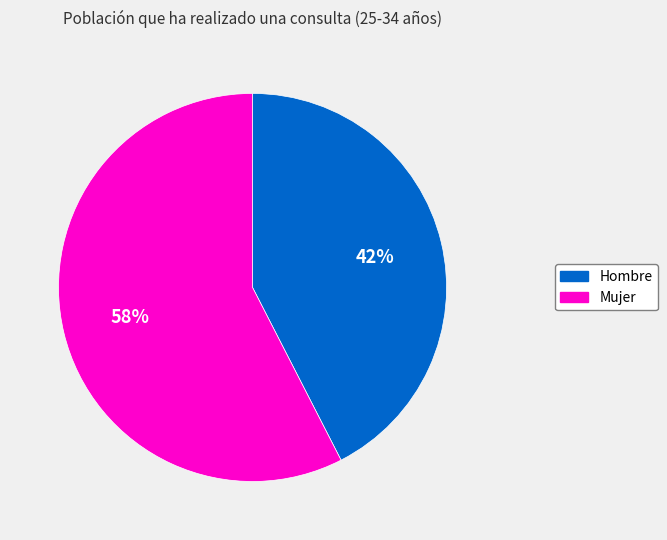

How many slices are in this pie chart?

2